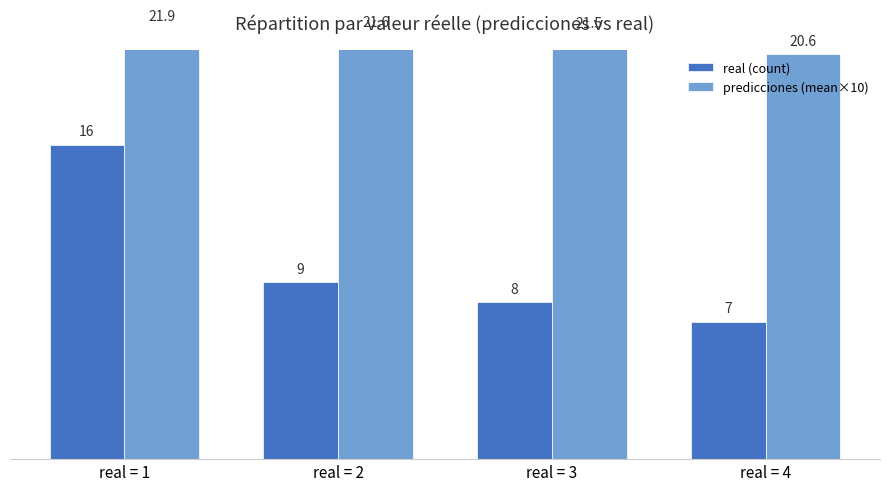

What is the value of the real (count) bar at the 2nd from the left?

9.0